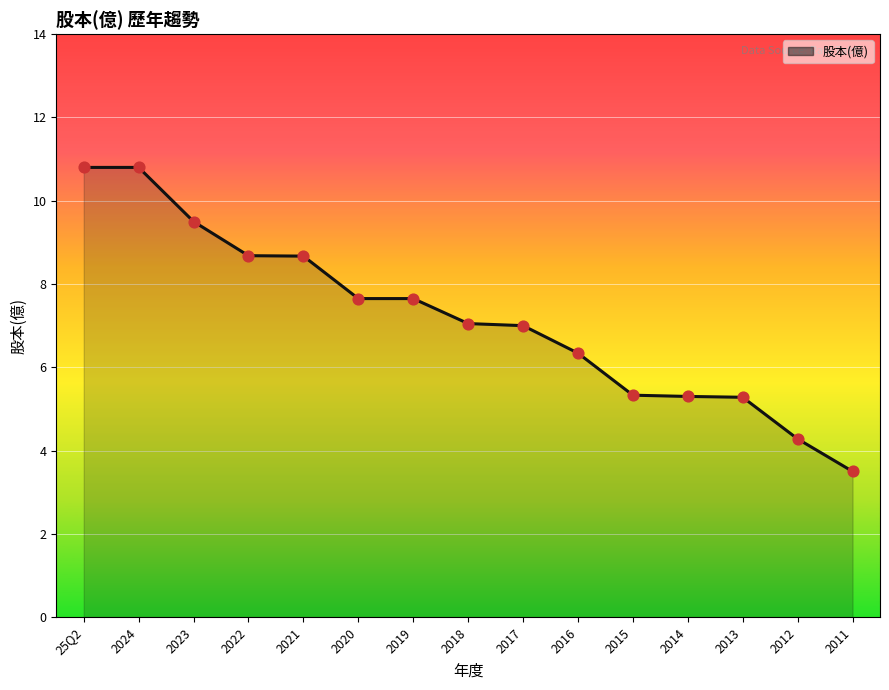

Approximately how many times larger is the value at 2024 compared to 2021?

1.2